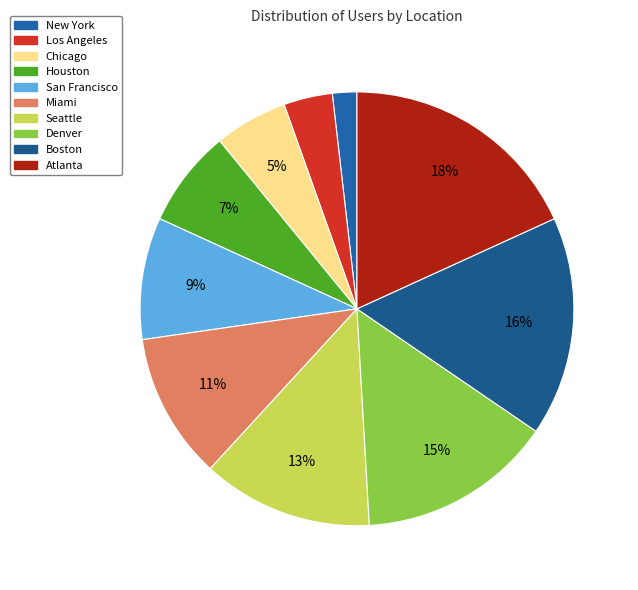

Count the number of slices in the pie.

10